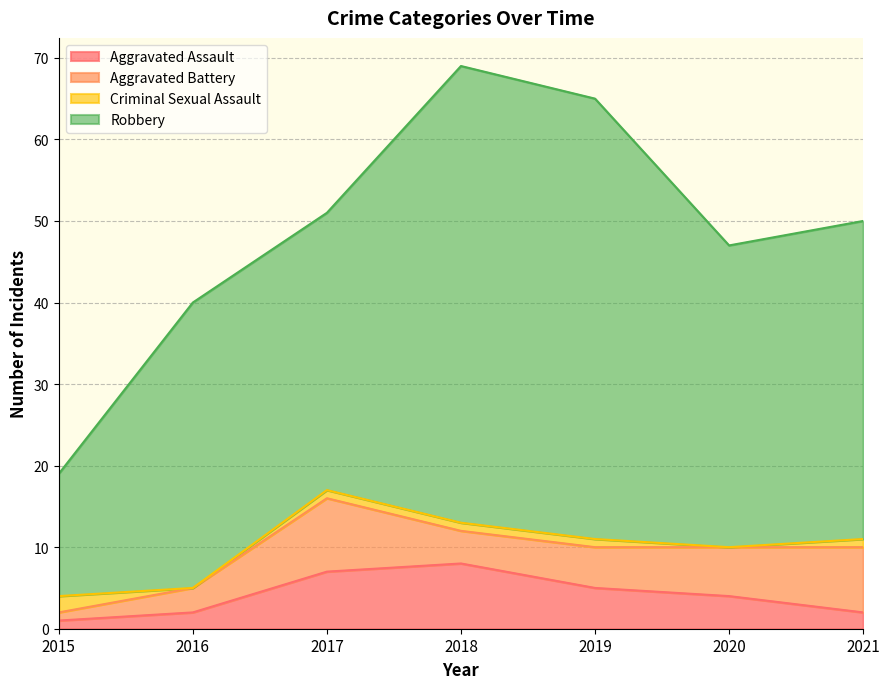

Where is the first local maximum for Robbery?

2016